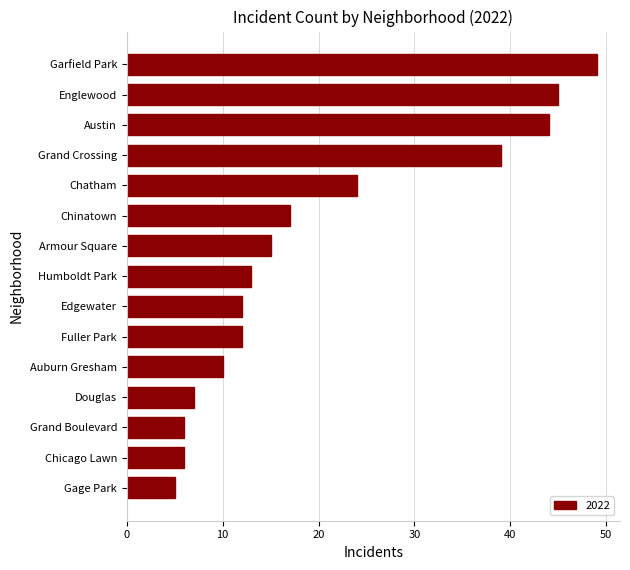

What is the greatest value displayed?

49